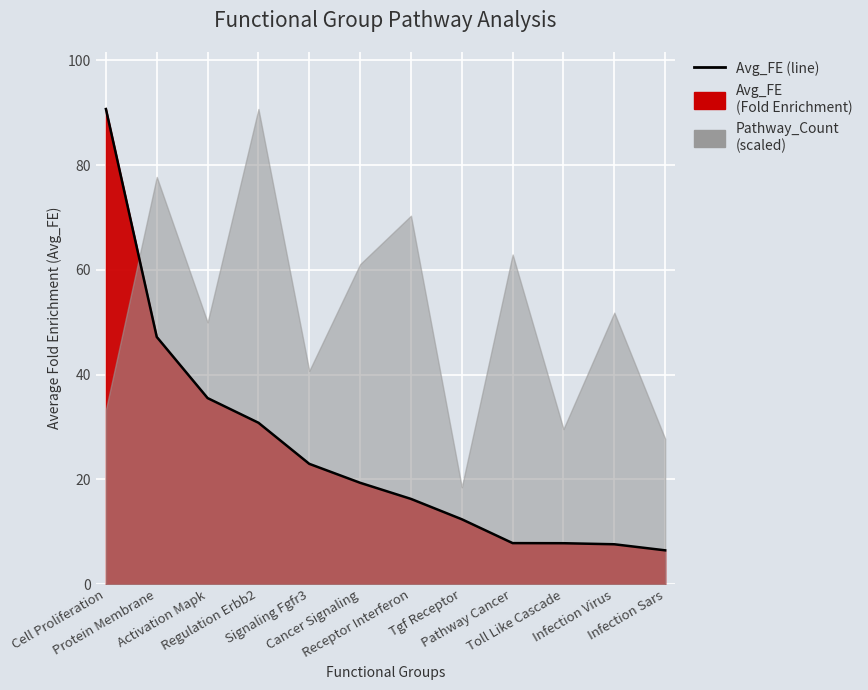

Reading left to right, extract all data points from this chart.

Cell Proliferation=90.7	Protein Membrane=47.2	Activation Mapk=35.5	Regulation Erbb2=30.8	Signaling Fgfr3=23.0	Cancer Signaling=19.4	Receptor Interferon=16.3	Tgf Receptor=12.4	Pathway Cancer=7.8	Toll Like Cascade=7.8	Infection Virus=7.6	Infection Sars=6.5